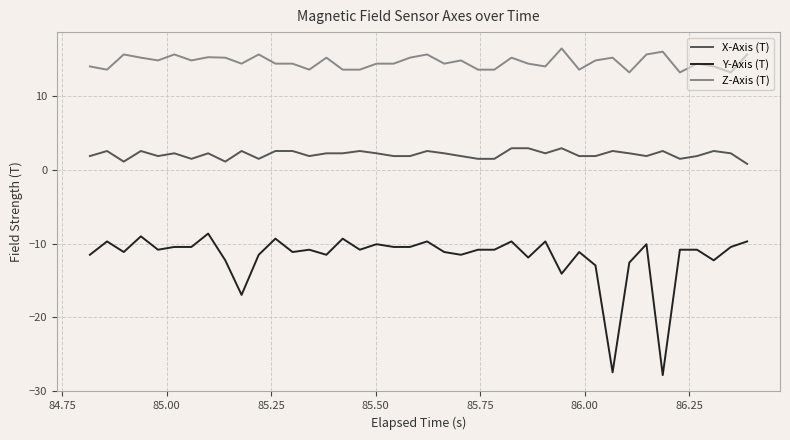

List the series in order of their peak value, lowest first.

Y-Axis (T), X-Axis (T), Z-Axis (T)